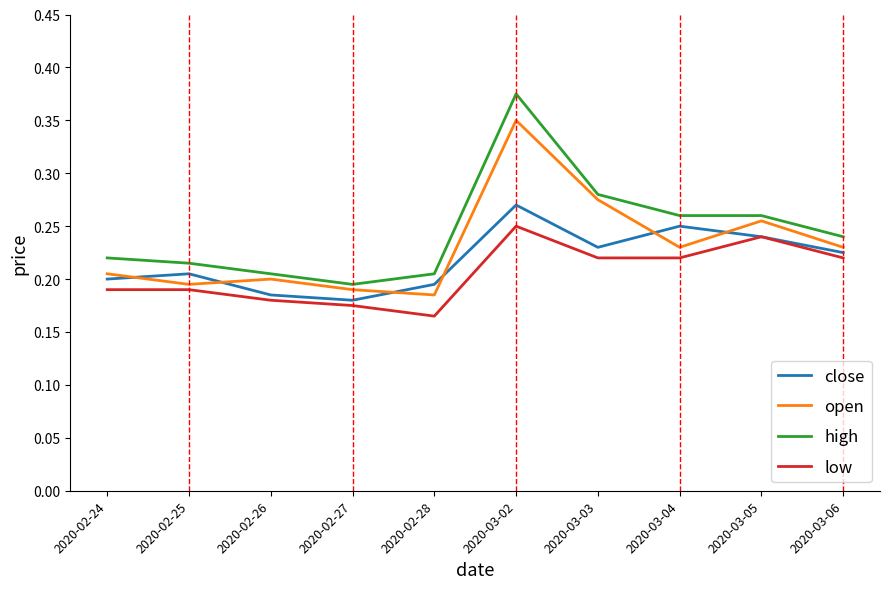

List the series in order of their peak value, lowest first.

low, close, open, high